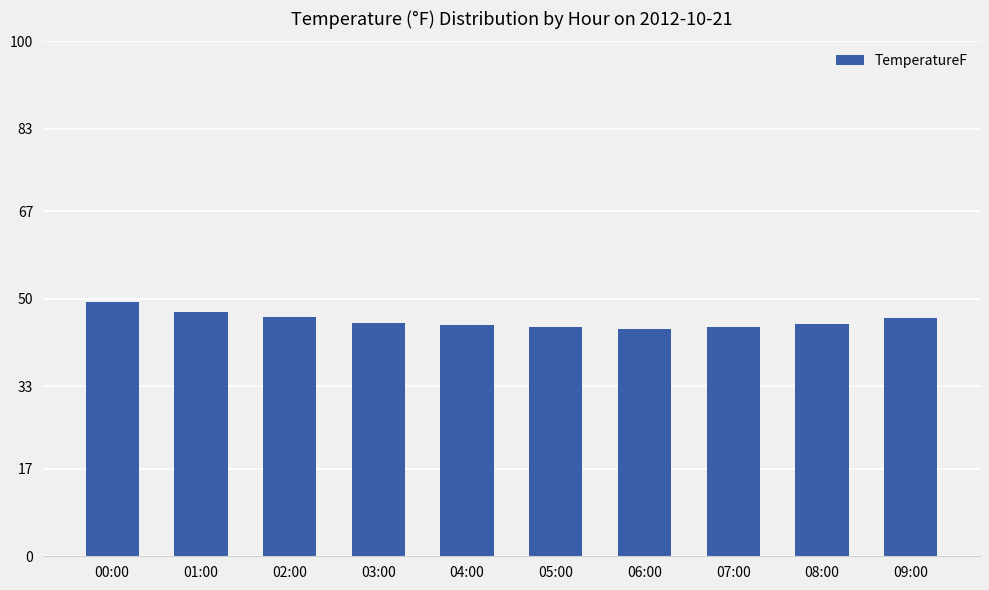

What position from the left is 04:00?

5